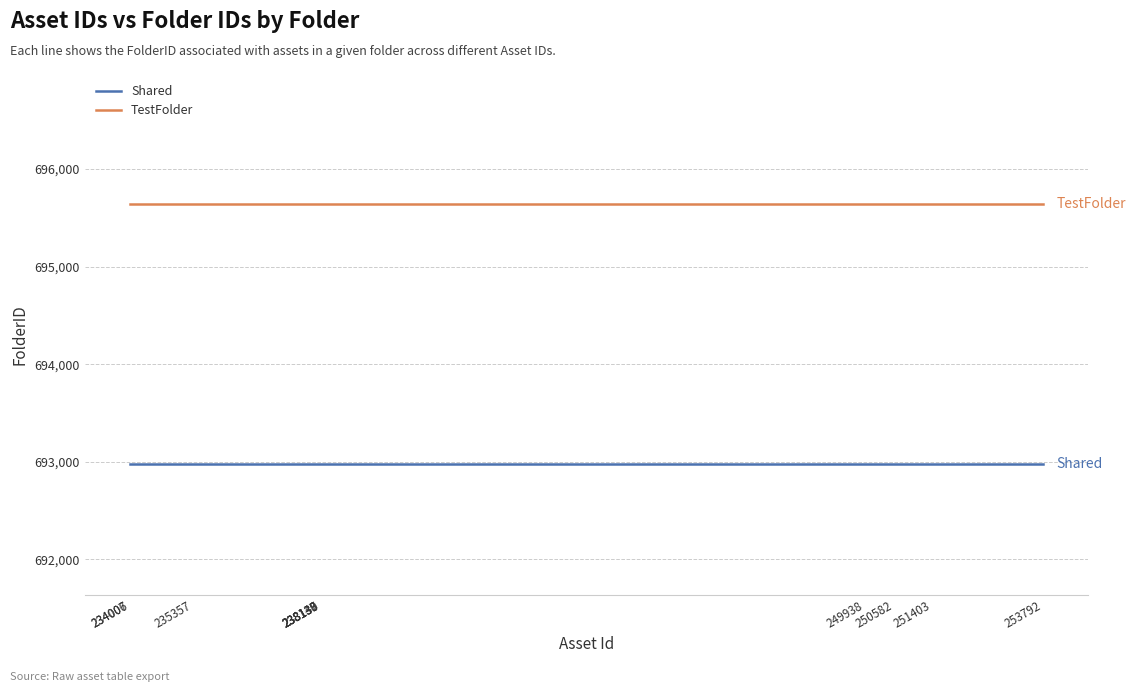

Is this an area chart (filled region under the line)?

No